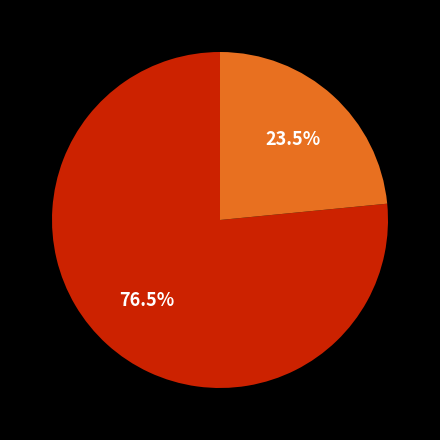

Is there a majority slice in this chart?

Yes